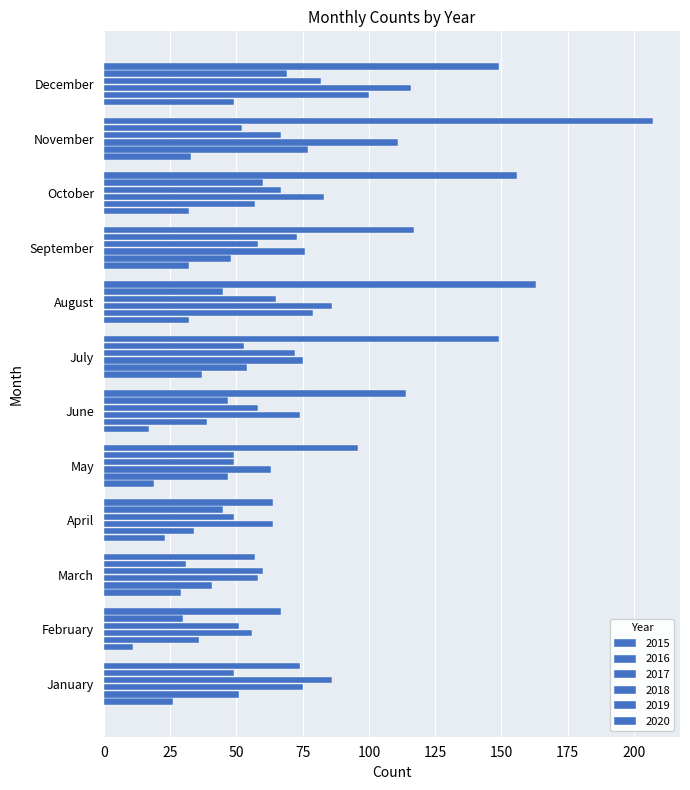

How many values in the 2018 series are below 65?

6